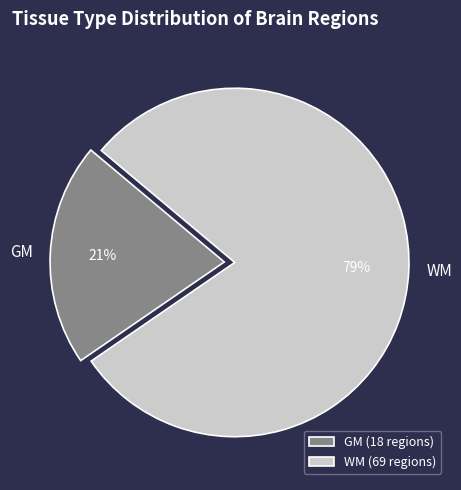

To the nearest percent, what portion does WM represent?

79%